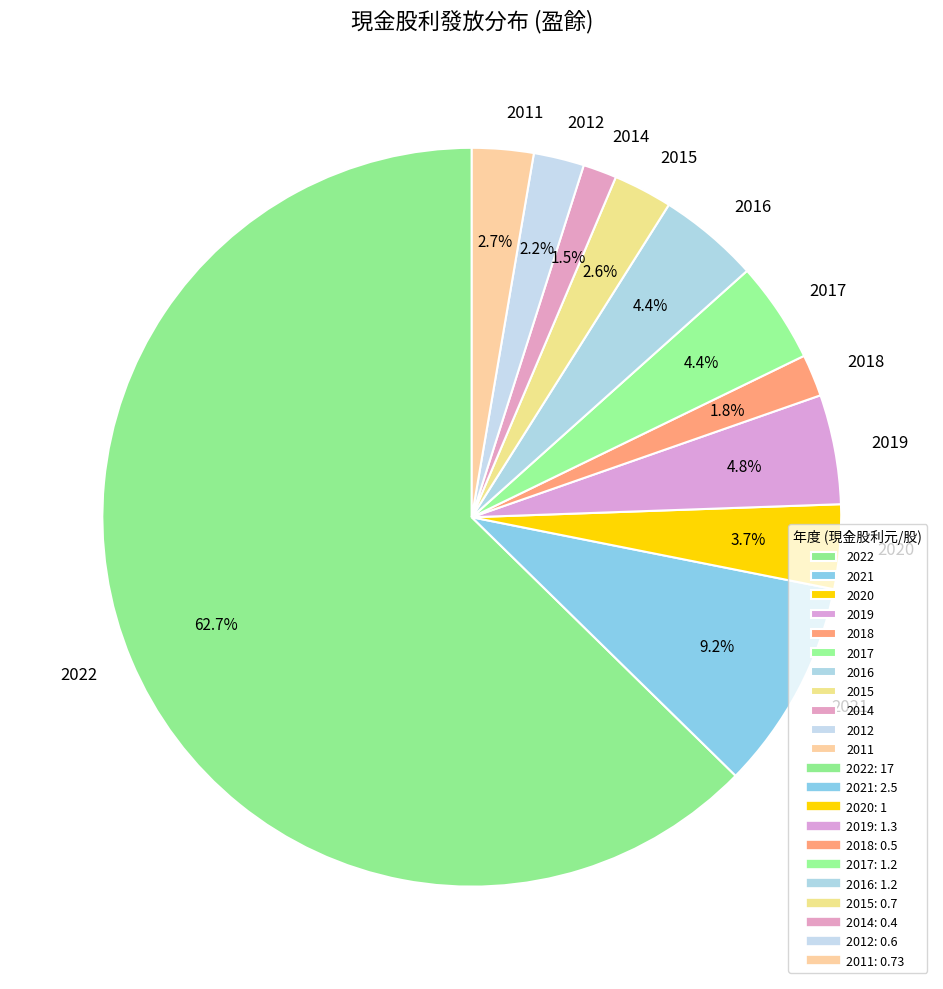

What is the largest slice in the pie chart?

2022